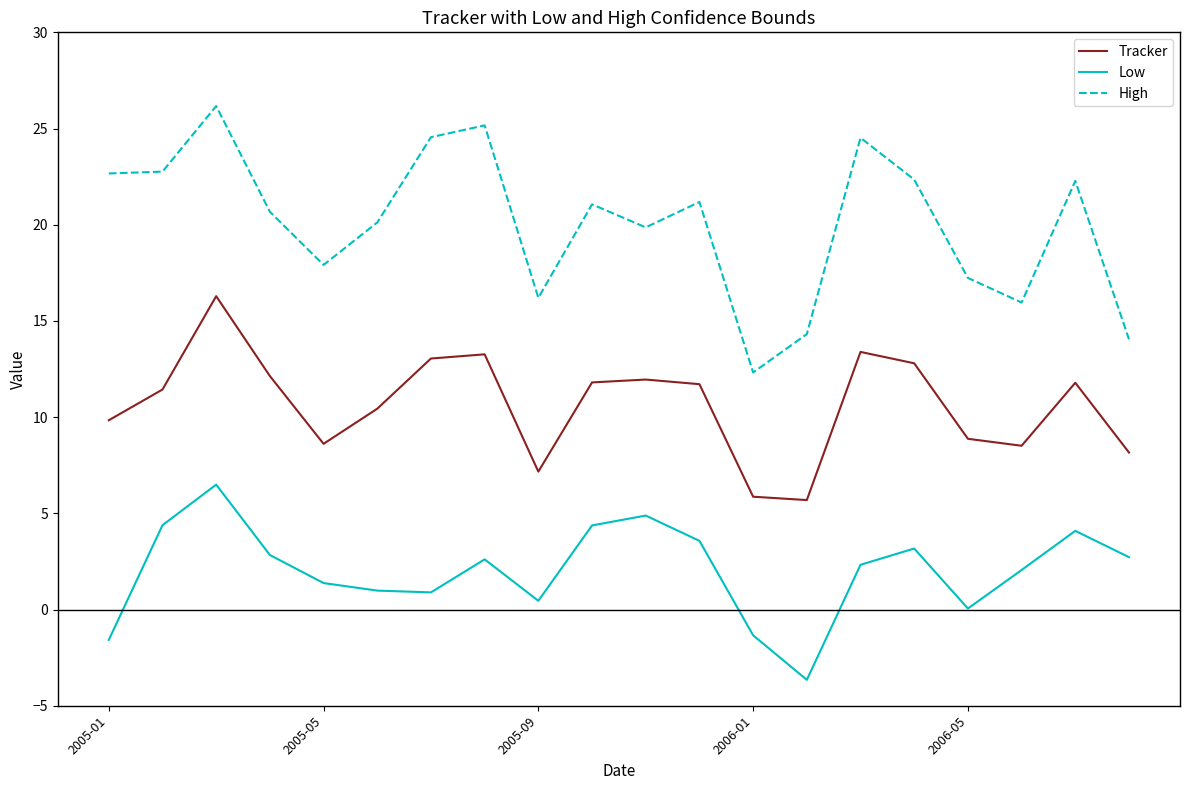

What is the greatest value displayed?

26.2